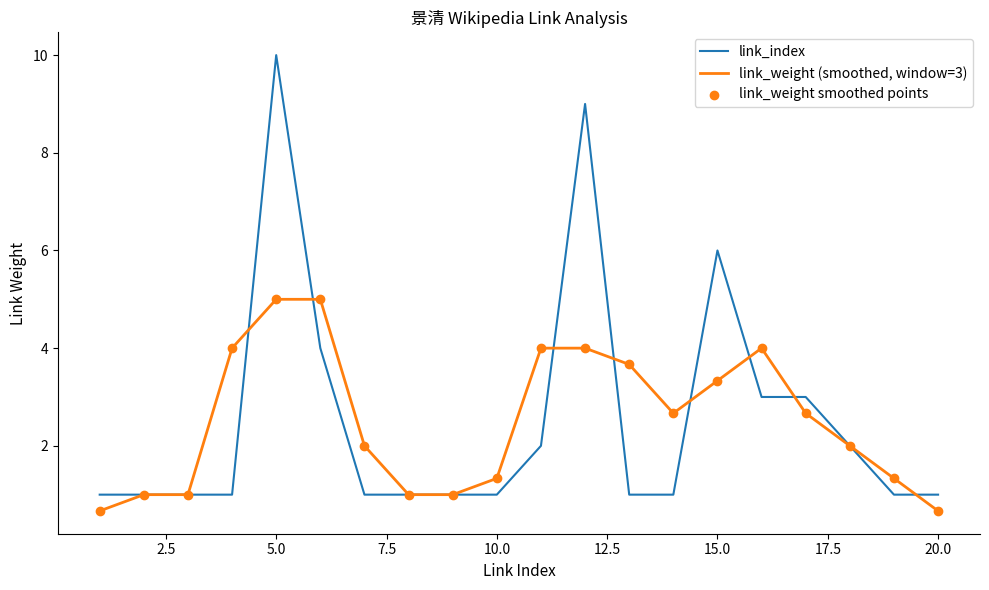

Rank the series by their maximum value, from lowest to highest.

link_weight (smoothed, window=3), link_index